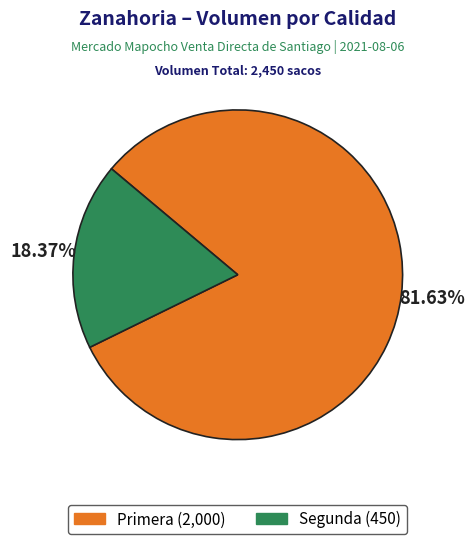

Which slice is the smallest?

Segunda